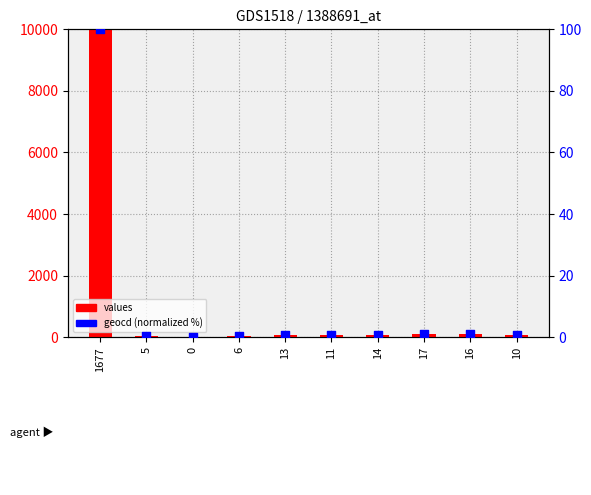

At how many categories does at least one series exceed 1720?

1